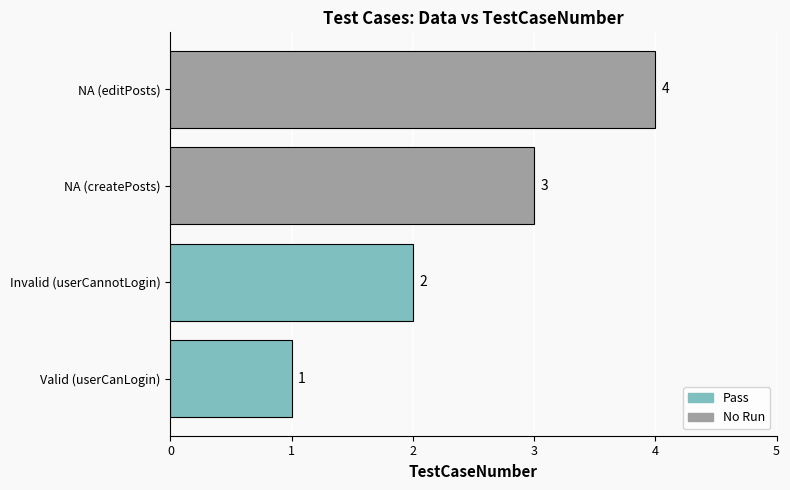

List the labels in order of value, smallest first.

Valid (userCanLogin), Invalid (userCannotLogin), NA (createPosts), NA (editPosts)